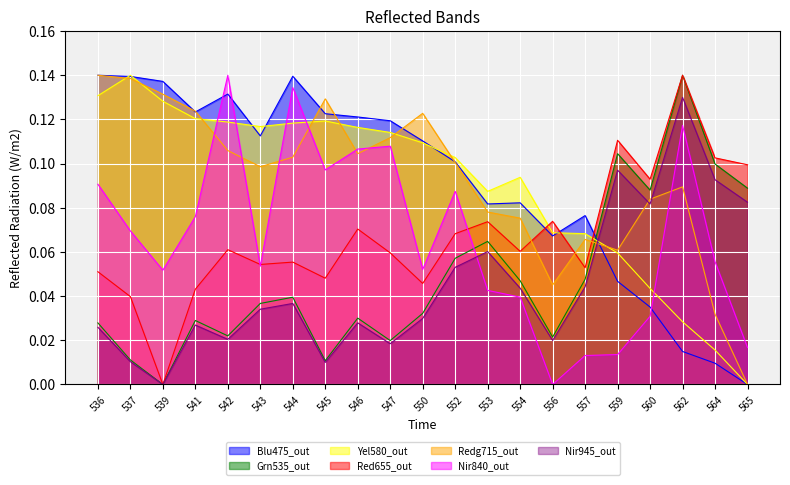

Reading left to right, transcribe all the data shown in this chart.

col_1: 536=0.1	537=0.1	539=0.1	541=0.1	542=0.1	543=0.1	544=0.1	545=0.1	546=0.1	547=0.1	550=0.1	552=0.1	553=0.1	554=0.1	556=0.1	557=0.1	559=0.0	560=0.0	562=0.0	564=0.0	565=0.0
col_2: 536=0.0	537=0.0	539=0.0	541=0.0	542=0.0	543=0.0	544=0.0	545=0.0	546=0.0	547=0.0	550=0.0	552=0.1	553=0.1	554=0.0	556=0.0	557=0.0	559=0.1	560=0.1	562=0.1	564=0.1	565=0.1
col_3: 536=0.1	537=0.1	539=0.1	541=0.1	542=0.1	543=0.1	544=0.1	545=0.1	546=0.1	547=0.1	550=0.1	552=0.1	553=0.1	554=0.1	556=0.1	557=0.1	559=0.1	560=0.0	562=0.0	564=0.0	565=0.0
col_4: 536=0.1	537=0.0	539=0.0	541=0.0	542=0.1	543=0.1	544=0.1	545=0.0	546=0.1	547=0.1	550=0.0	552=0.1	553=0.1	554=0.1	556=0.1	557=0.1	559=0.1	560=0.1	562=0.1	564=0.1	565=0.1
col_13: 536=0.1	537=0.1	539=0.1	541=0.1	542=0.1	543=0.1	544=0.1	545=0.1	546=0.1	547=0.1	550=0.1	552=0.1	553=0.1	554=0.1	556=0.0	557=0.1	559=0.1	560=0.1	562=0.1	564=0.0	565=0.0
col_14: 536=0.1	537=0.1	539=0.1	541=0.1	542=0.1	543=0.1	544=0.1	545=0.1	546=0.1	547=0.1	550=0.1	552=0.1	553=0.0	554=0.0	556=0.0	557=0.0	559=0.0	560=0.0	562=0.1	564=0.1	565=0.0